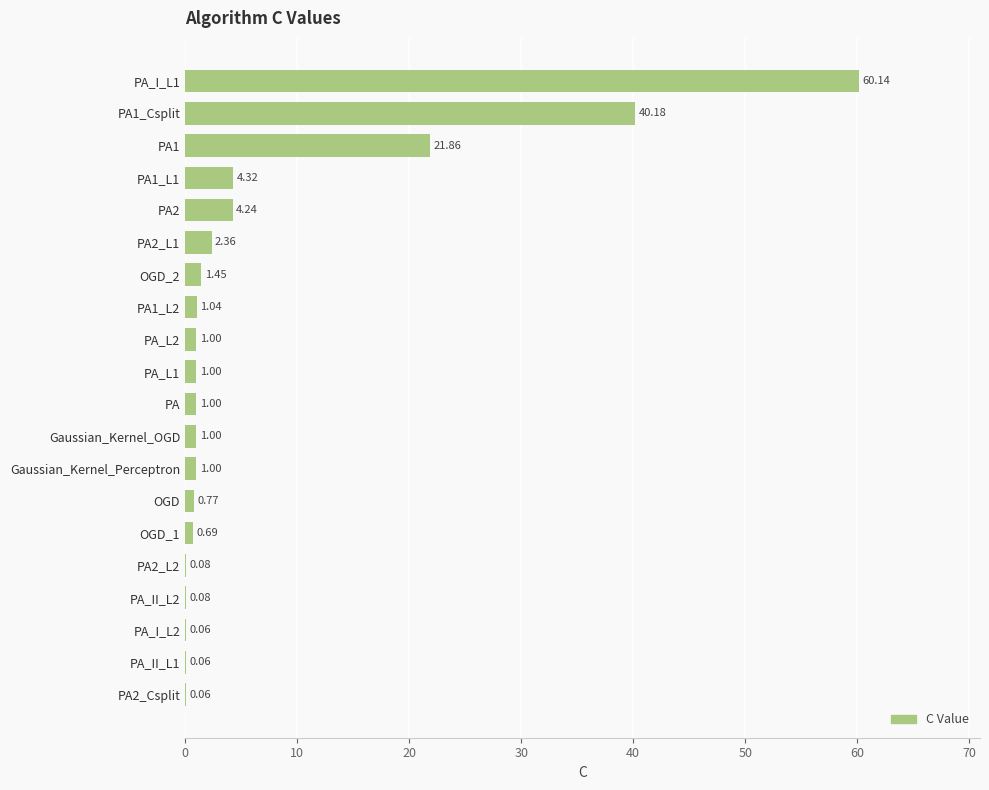

What is the sum of all values?

142.4